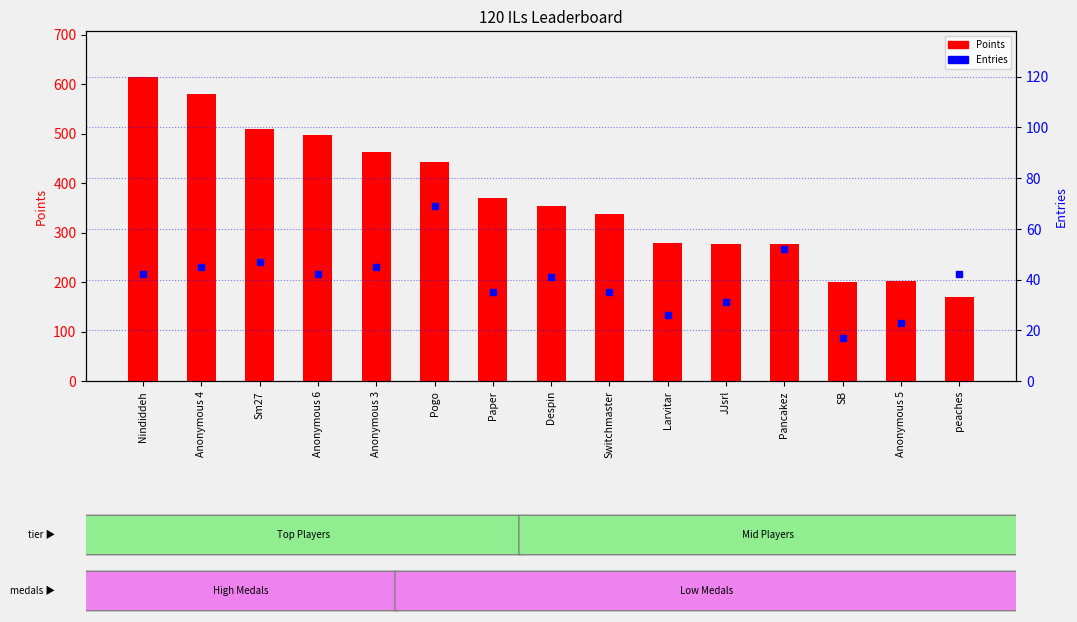

Which series has the largest range (max minus min)?

Points